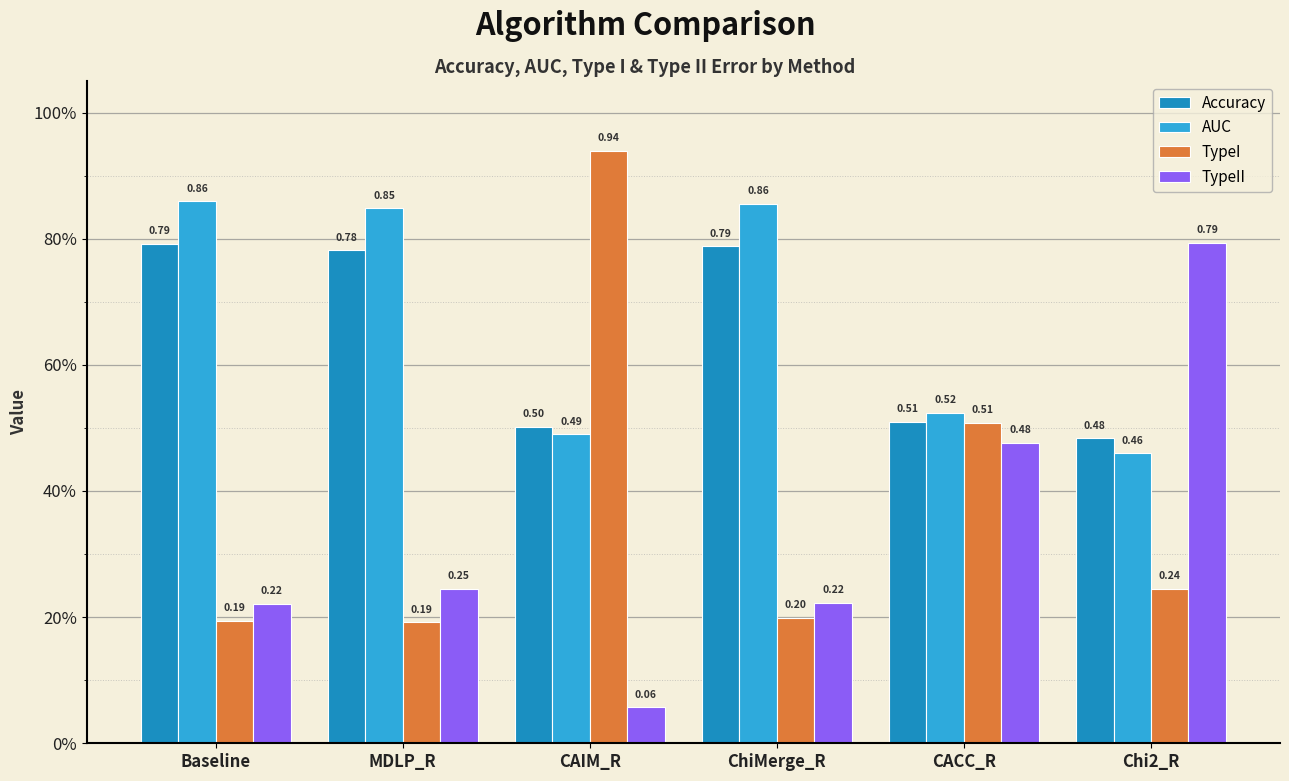

Does the chart contain any negative values?

No